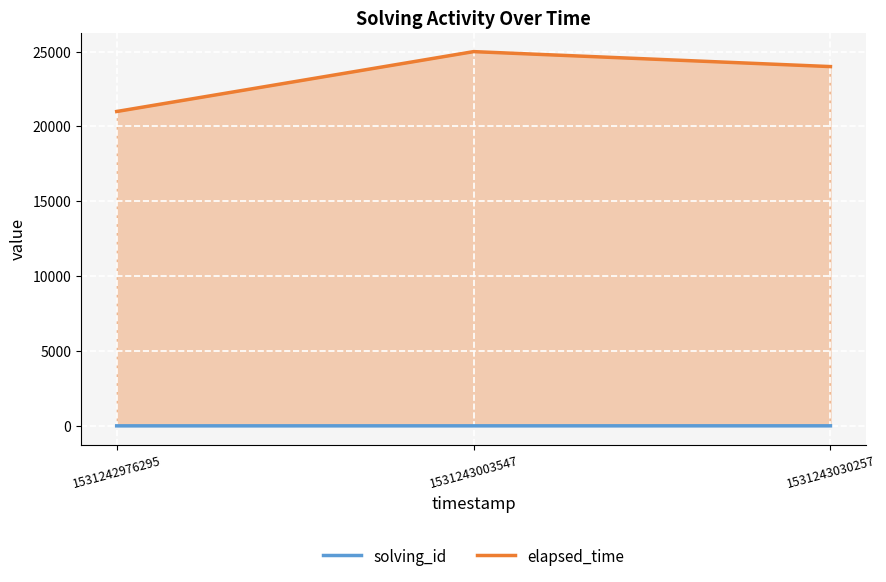

List the series in order of their overall mean, lowest first.

solving_id, elapsed_time